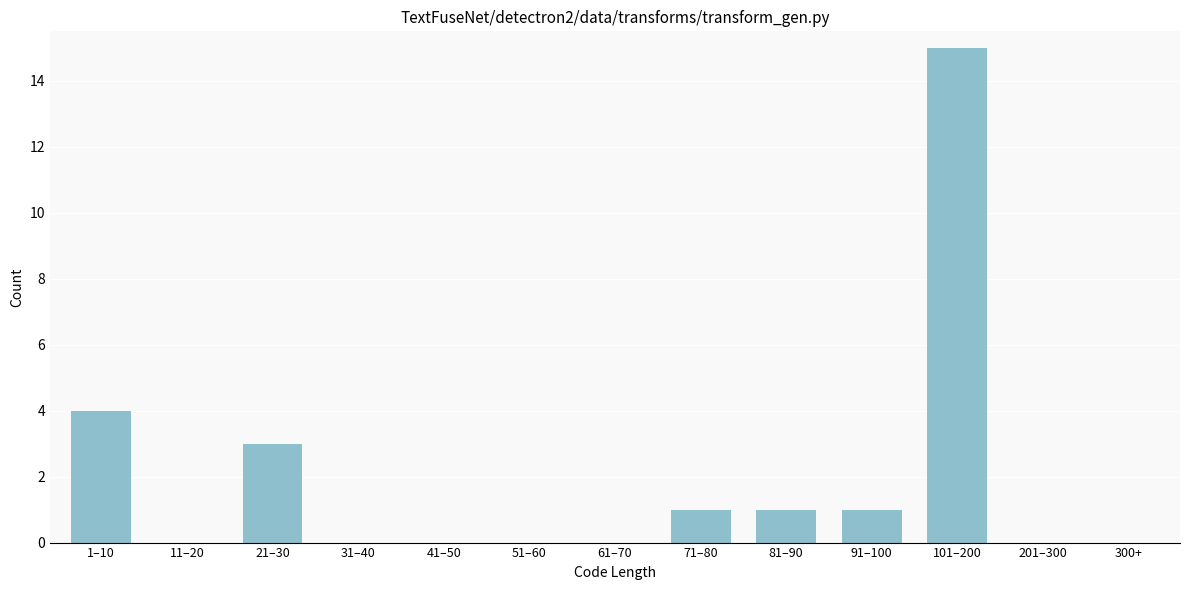

Reading right to left, what are all the values shown in this chart?

300+=0	201–300=0	101–200=15	91–100=1	81–90=1	71–80=1	61–70=0	51–60=0	41–50=0	31–40=0	21–30=3	11–20=0	1–10=4